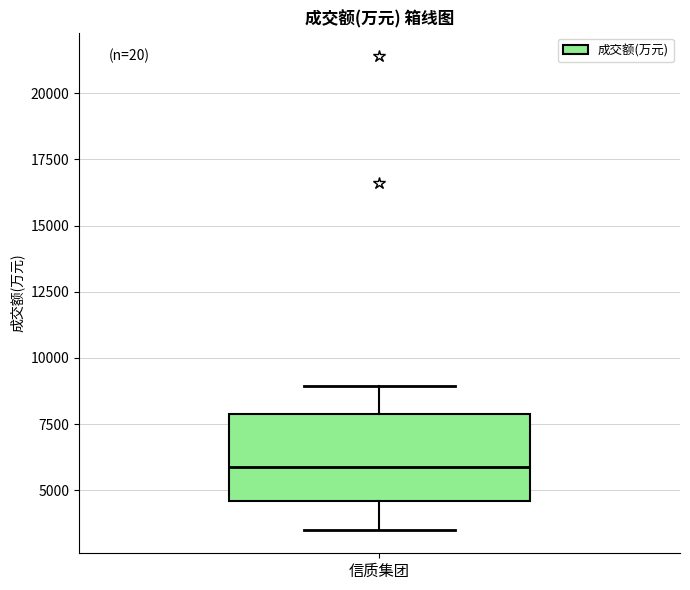

Where does the upper whisker of the box for 信质集团 end on the y-axis? The values are not printed on the chart, so give them approximately, as read against the axis.

9000